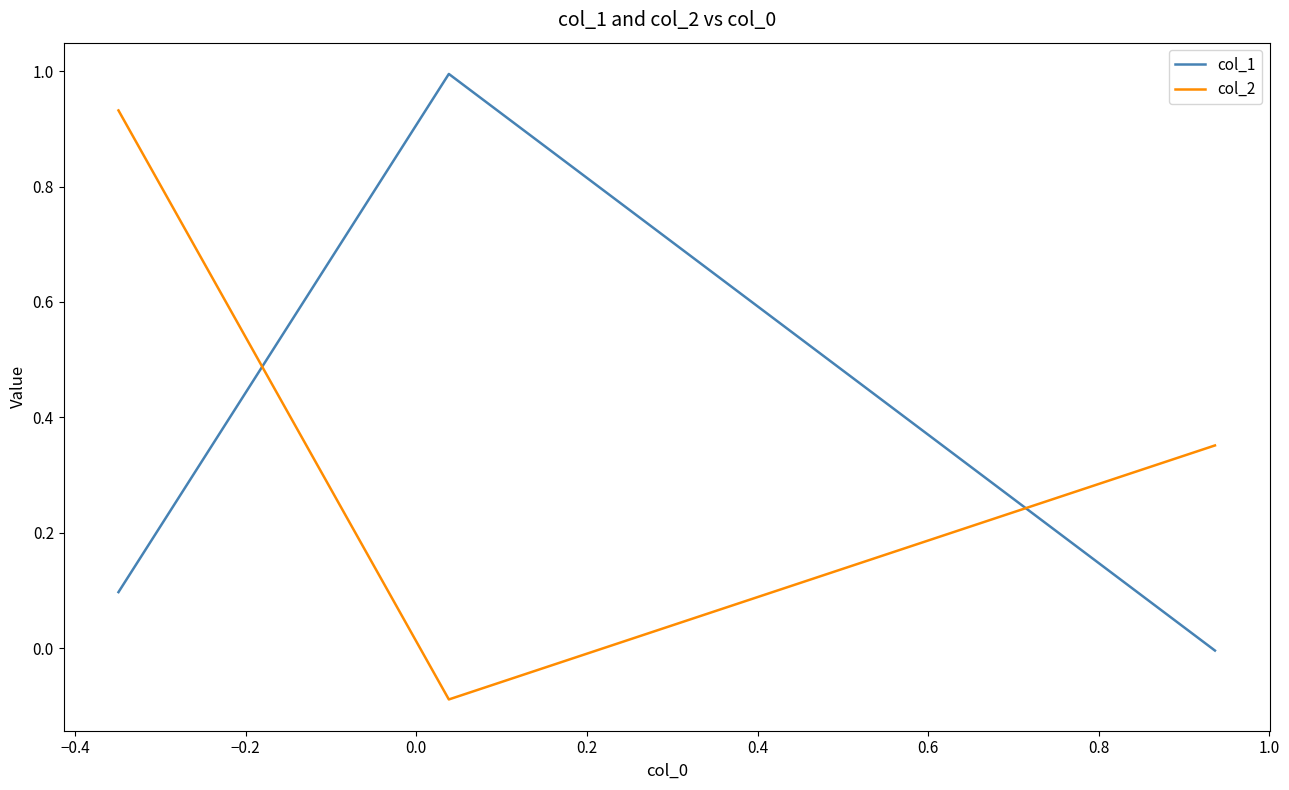

What is the smallest value displayed?

-0.1